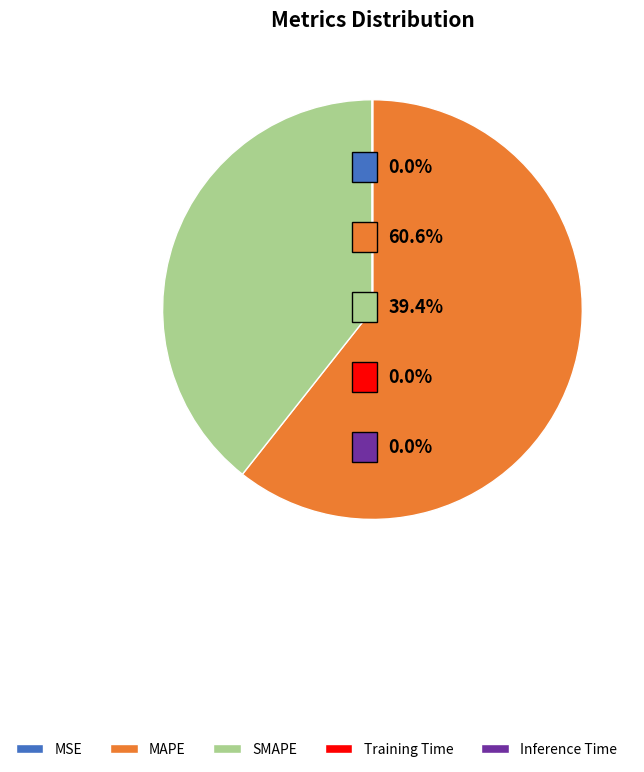

The MAPE slice represents 61% of the pie. True or false?

True